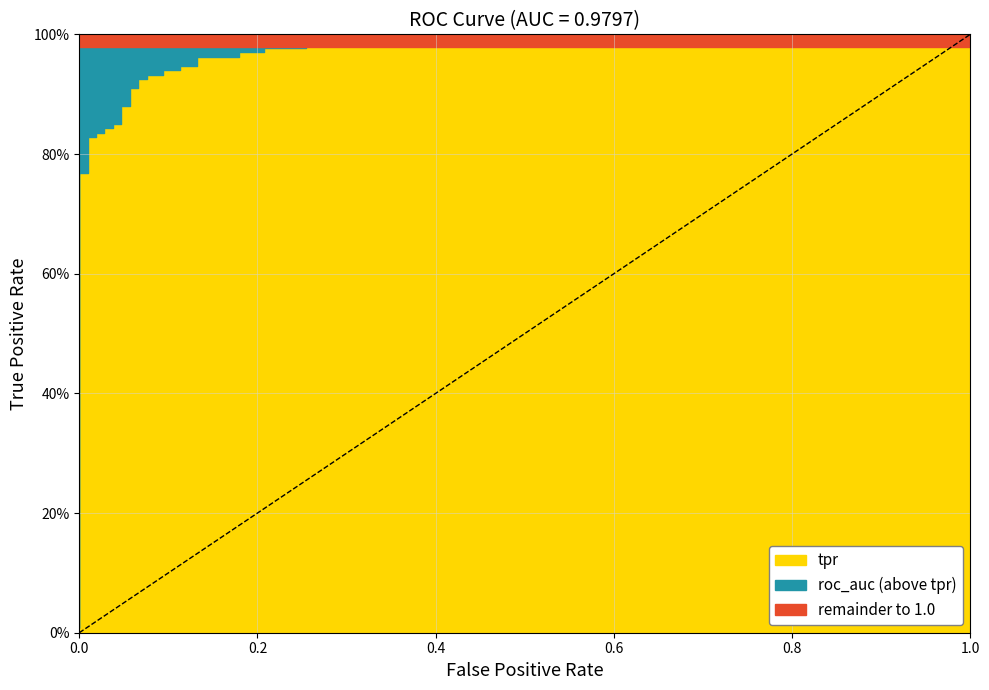

True or false: fpr and tpr cross at least once.

False